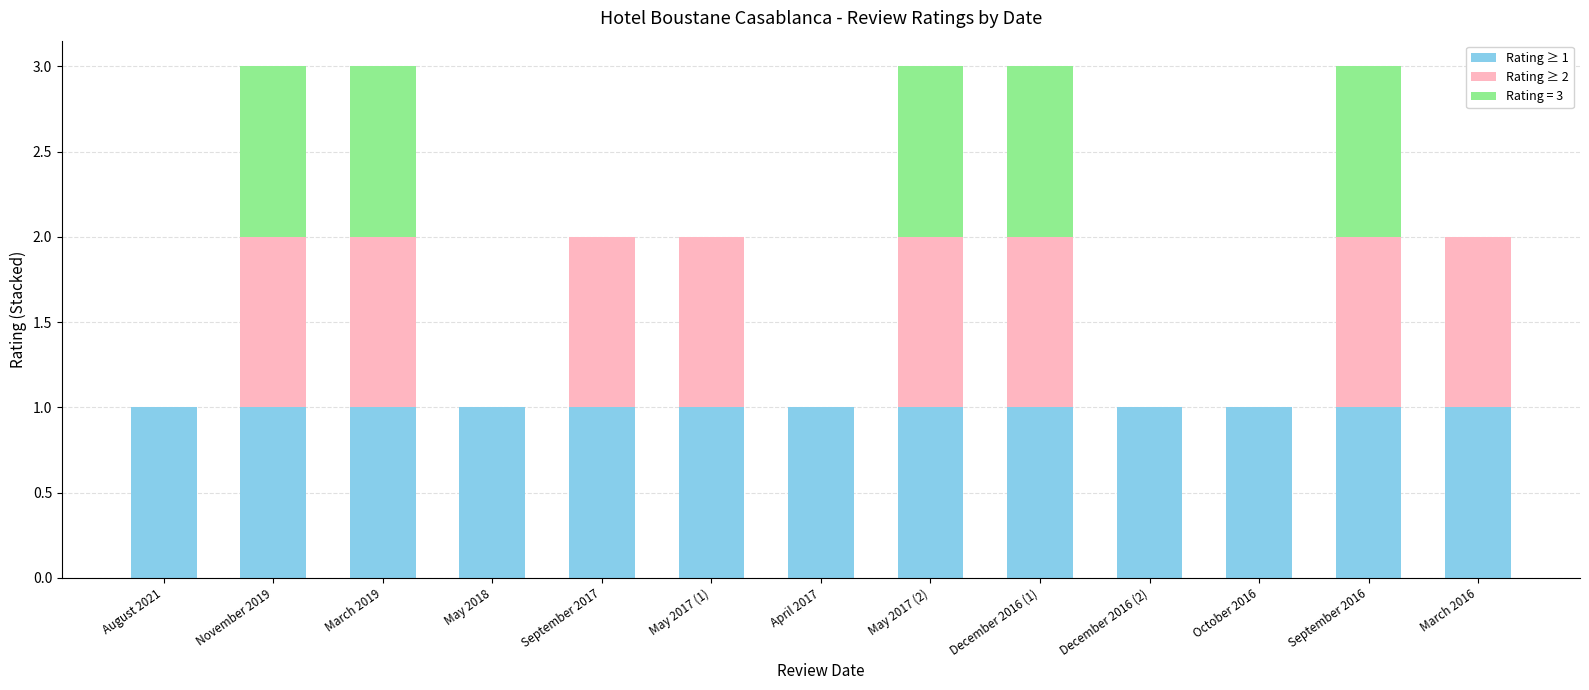

What is the total value across all series at September 2016?

3